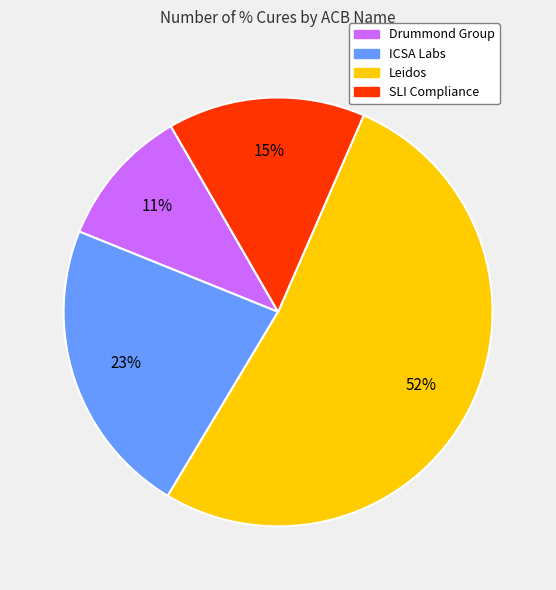

To the nearest percent, what is the difference between the ICSA Labs and SLI Compliance slice percentages?

8%